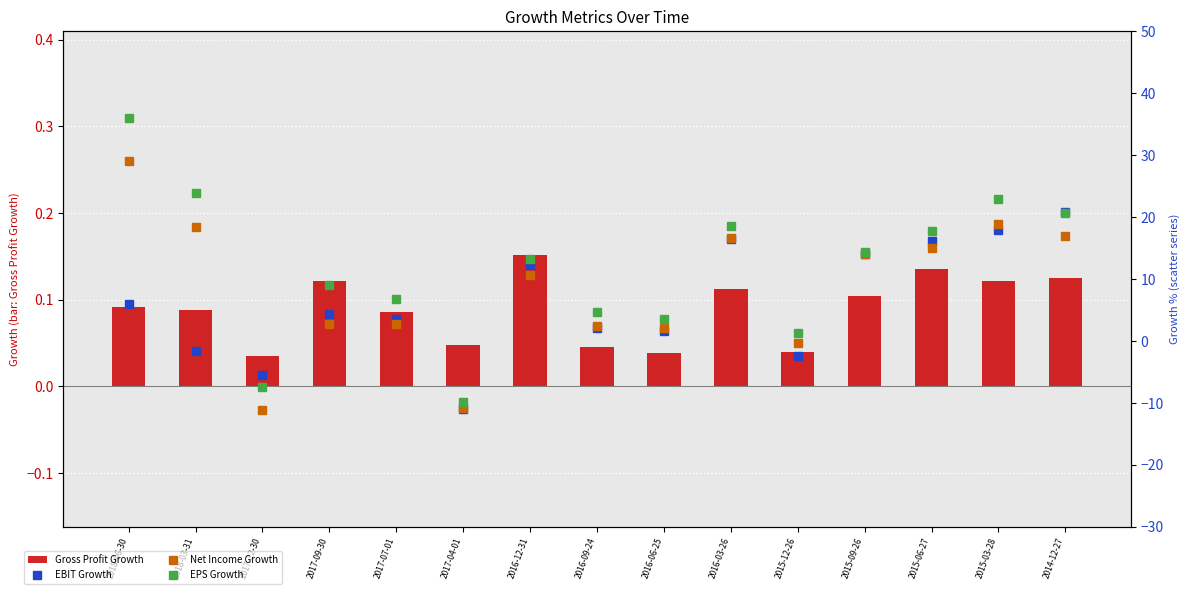

Read the EBIT Growth value at 2015-12-26.

-2.5